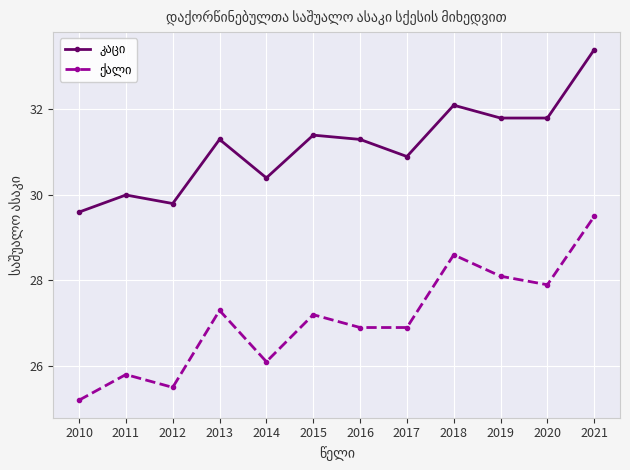

What is the total value across all series at 2010?

54.8